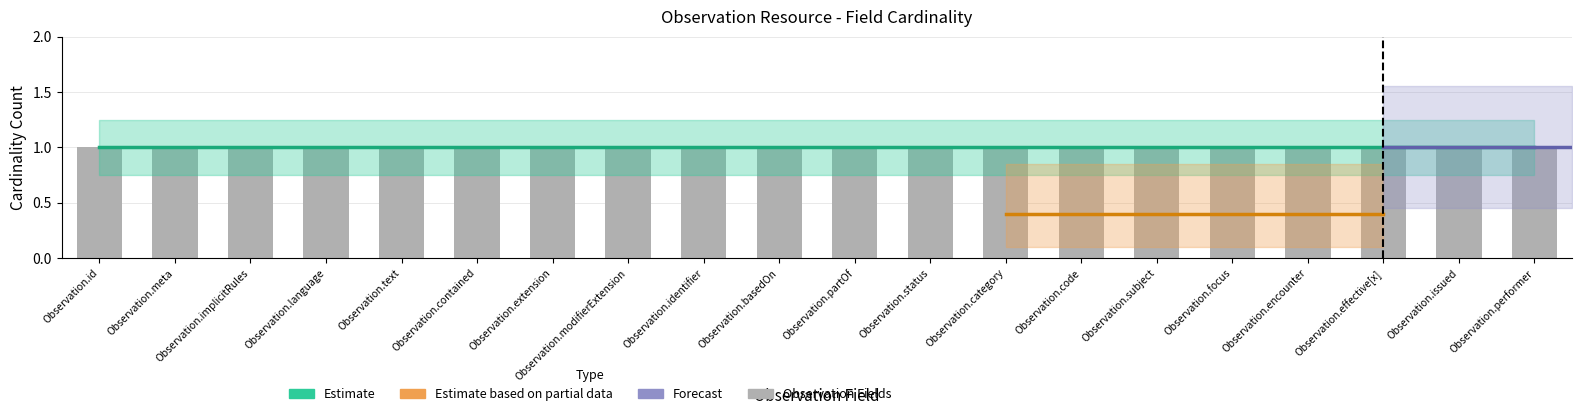

What is the label of the 3rd bar from the right?

Observation.effective[x]